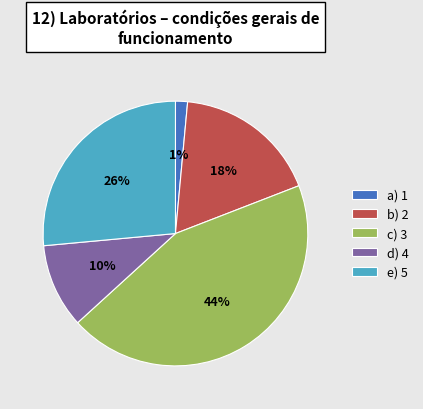

Is there any slice that represents more than half of the pie?

No